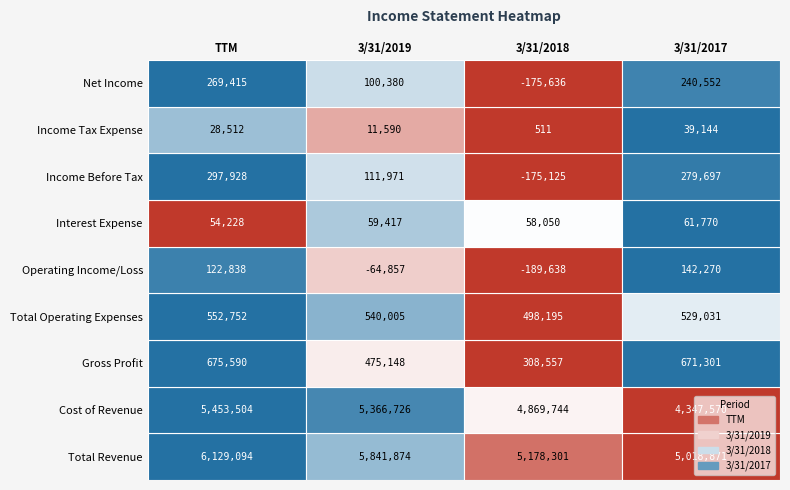

What is the difference between the highest and lowest values at 3?

4979727